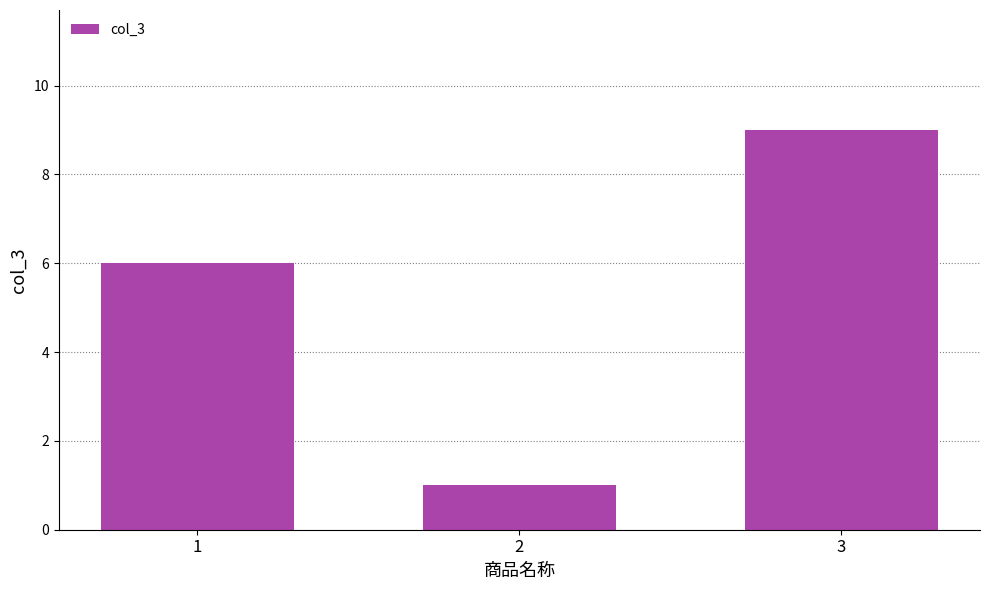

Which label corresponds to the largest value in the chart?

3